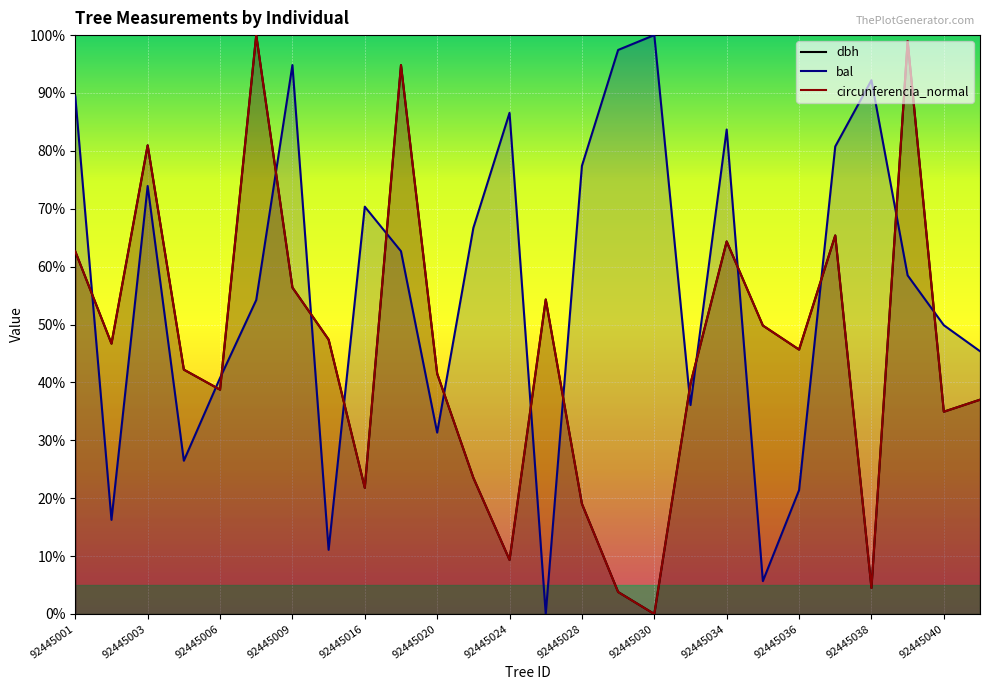

What is the sum of all bal values?

1473.1